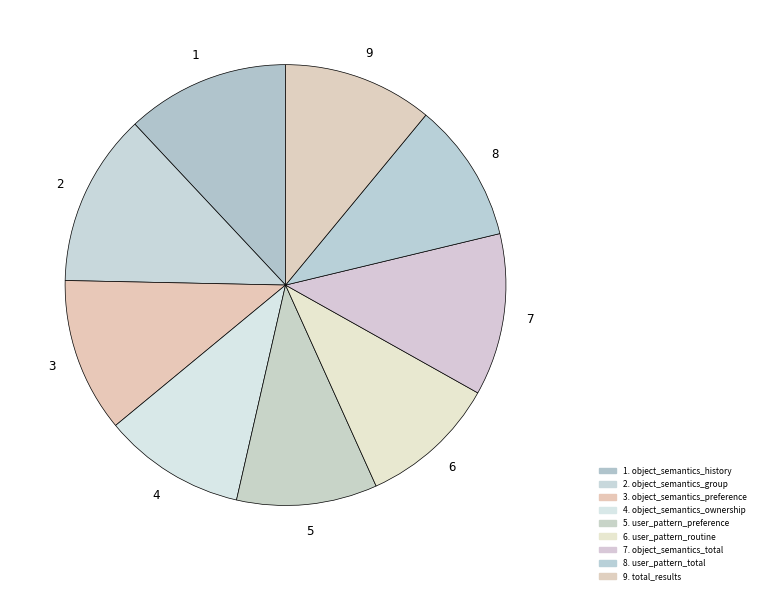

How many slices are in this pie chart?

9